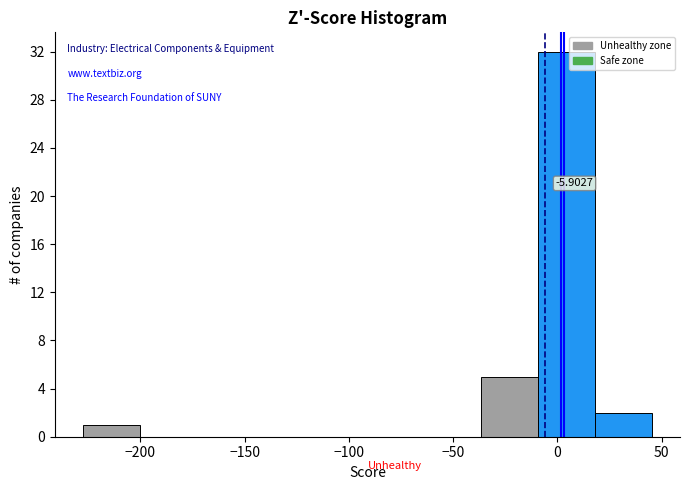

Over which range of the x-axis is the bar tallest?

-10 to 20